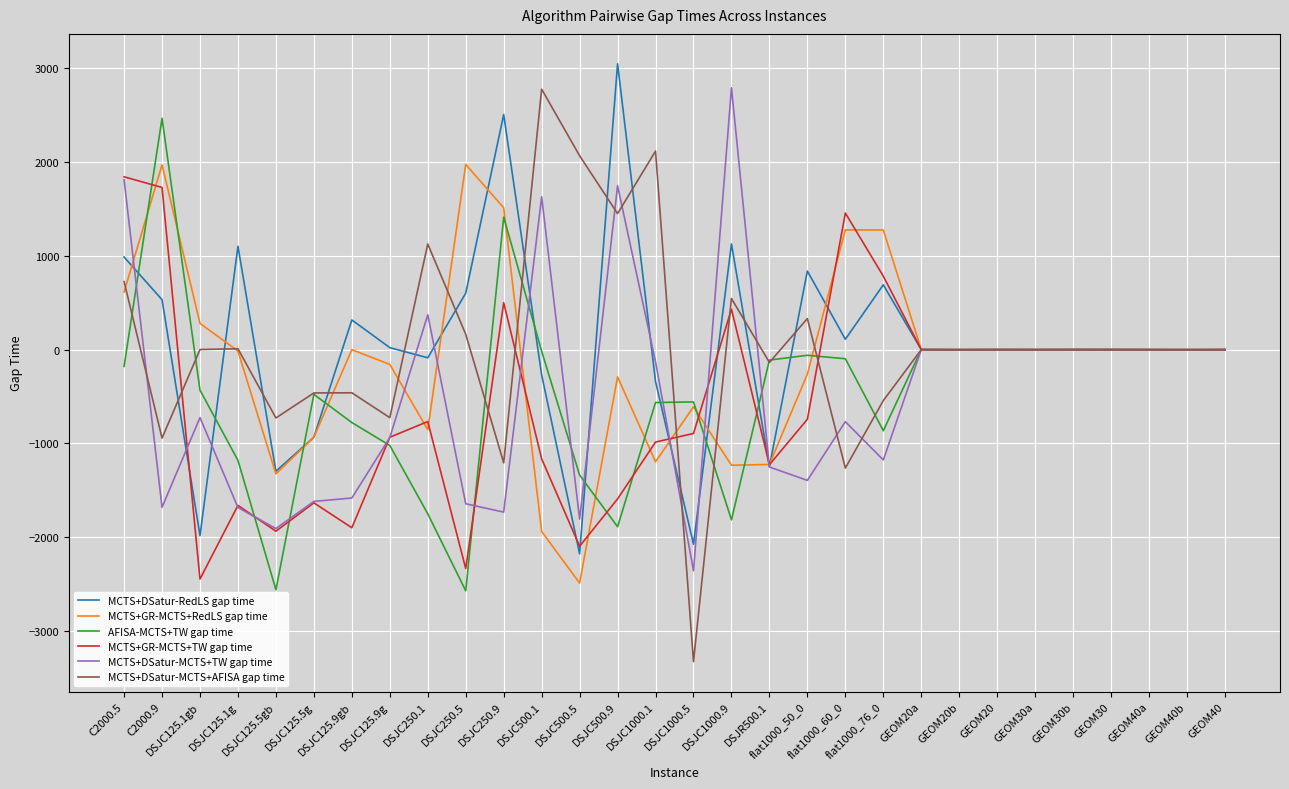

What is the maximum value shown in the chart?

3049.1